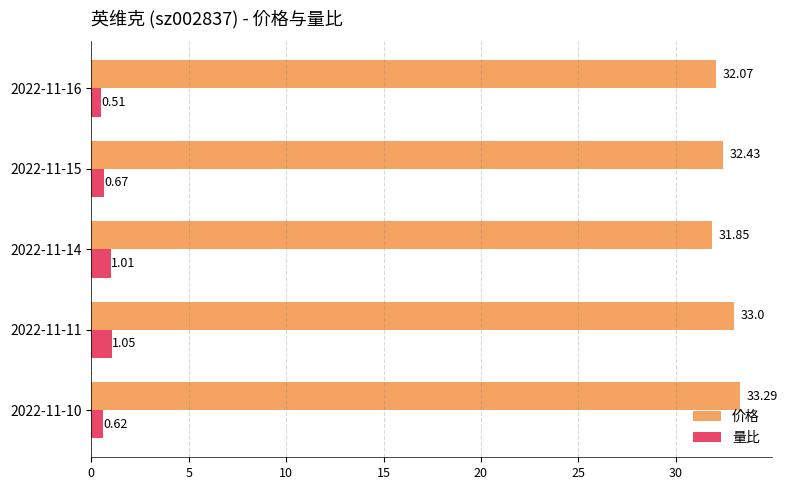

At which category is the sum across all series the highest?

2022-11-11